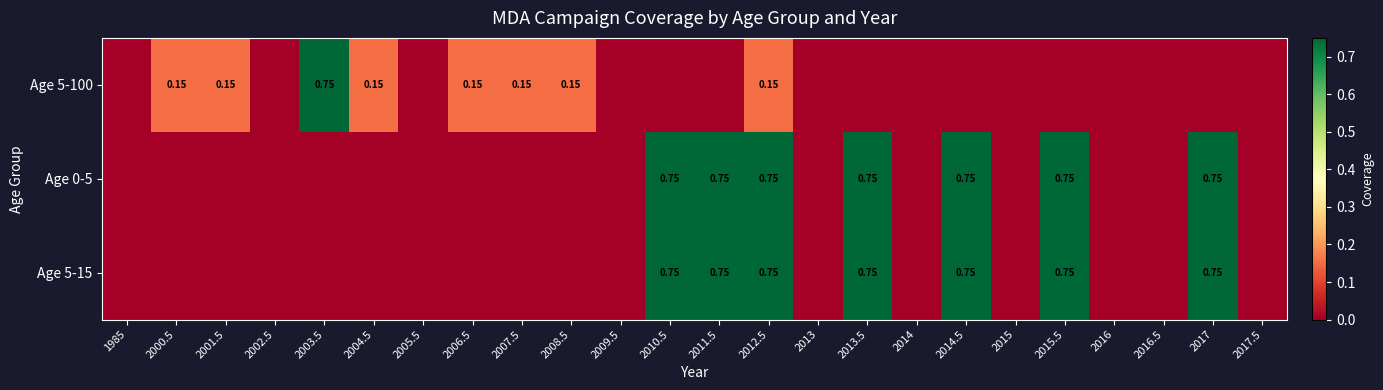

At 2006.5, list the series in order from largest to smallest.

Age 5-100, Age 0-5, Age 5-15